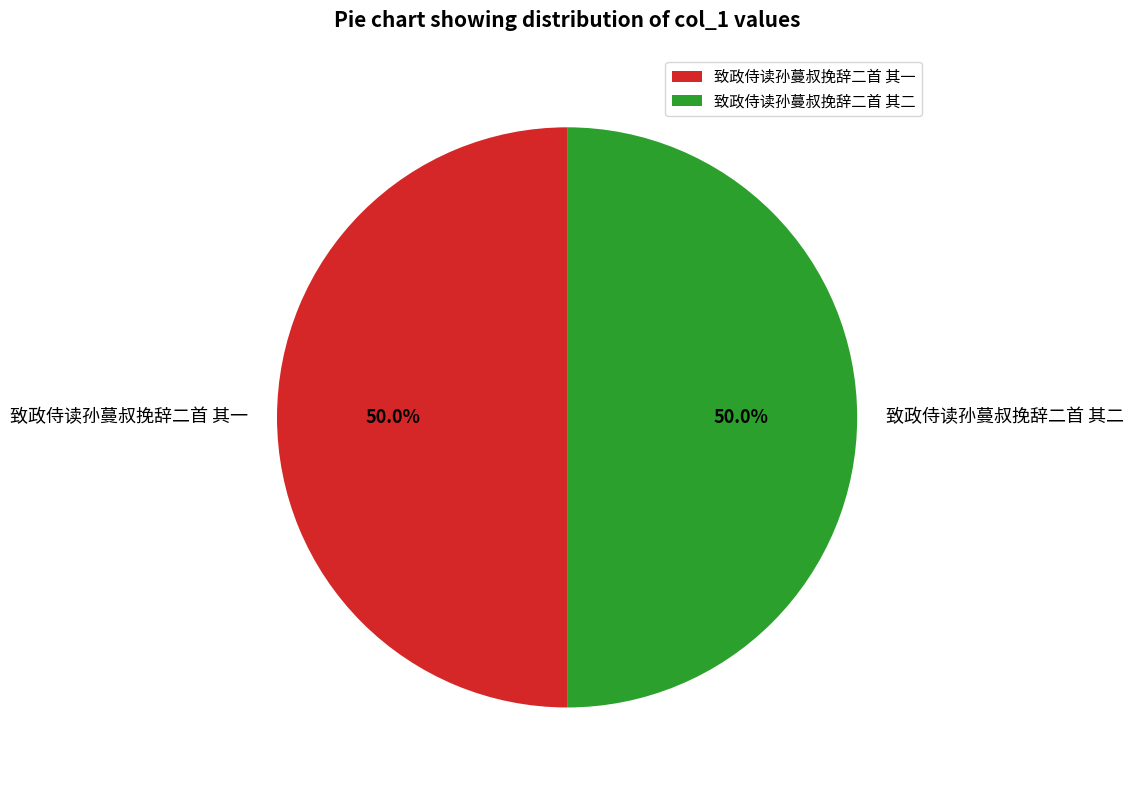

How much of the chart is everything except 致政侍读孙蔓叔挽辞二首 其二?

50.0%